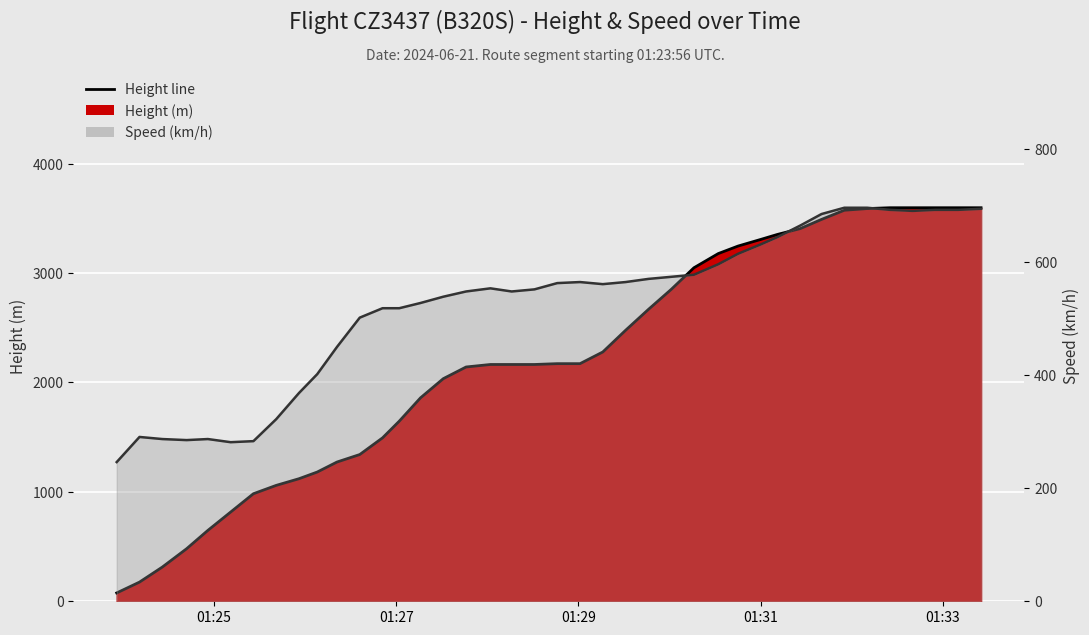

Count the number of categories in the chart.

40